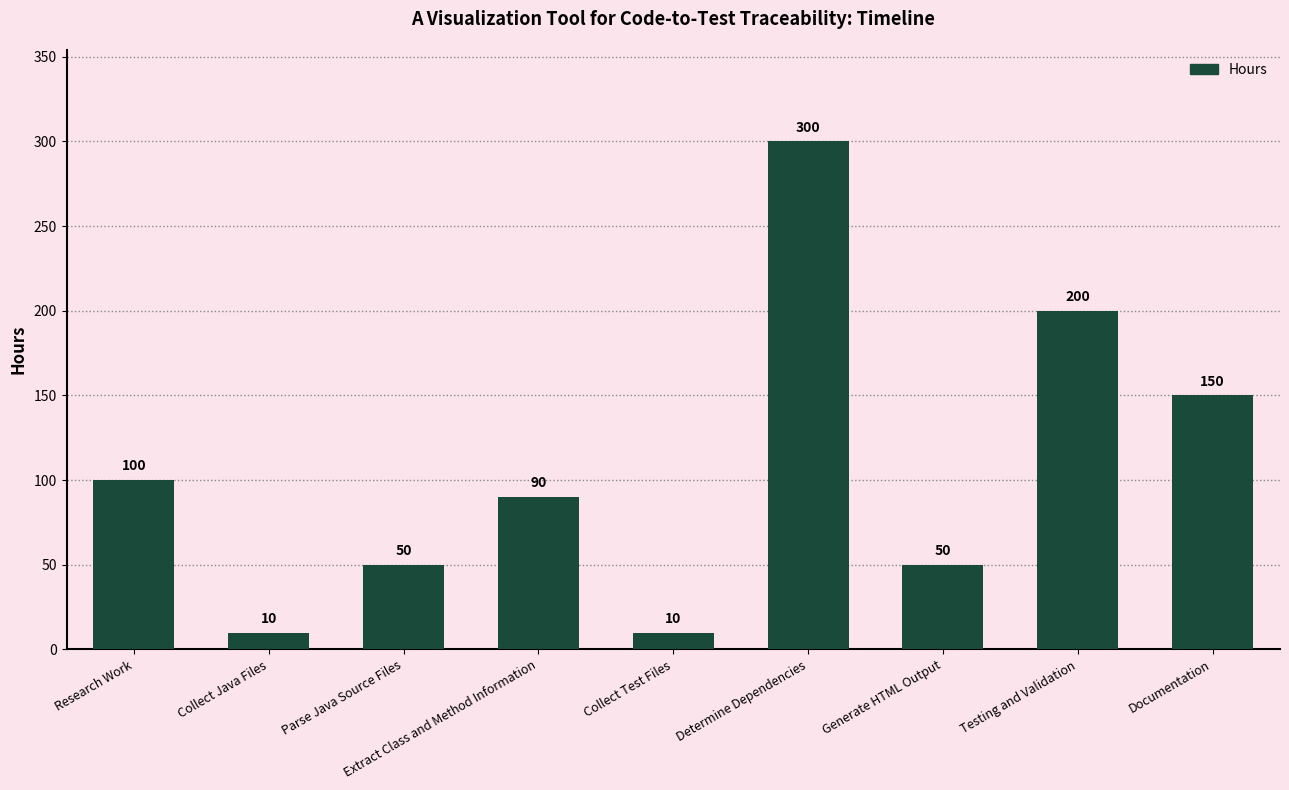

How many values are below 90?

4